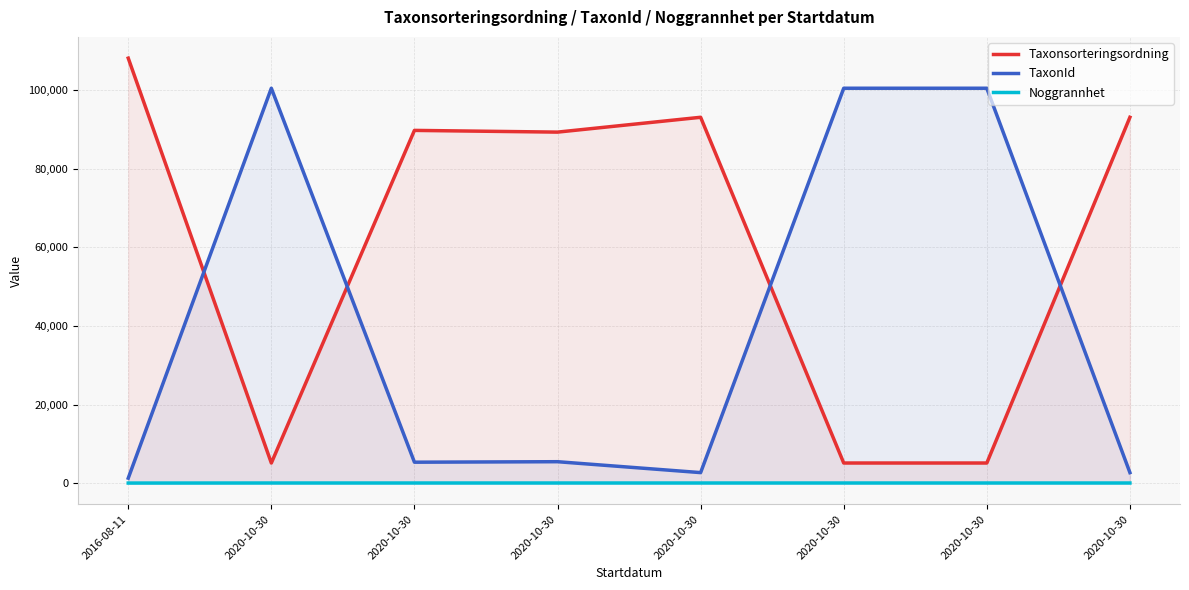

Reading left to right, extract all data points from this chart.

Taxonsorteringsordning: 108190	5113	89794	89356	93132	5113	5113	93132
TaxonId: 1253	100526	5321	5447	2671	100526	100526	2671
Noggrannhet: 10	25	25	25	25	25	25	25